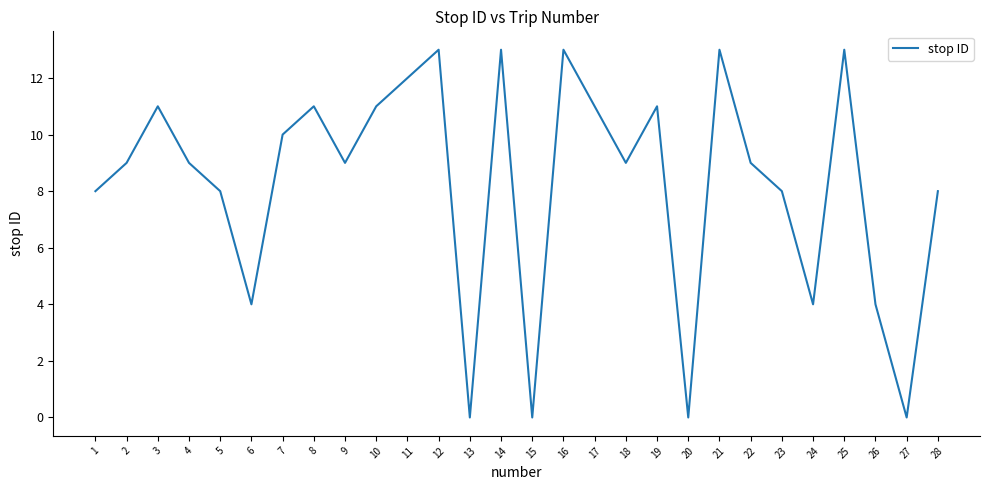

Reading left to right, extract all data points from this chart.

8	9	11	9	8	4	10	11	9	11	12	13	0	13	0	13	11	9	11	0	13	9	8	4	13	4	0	8